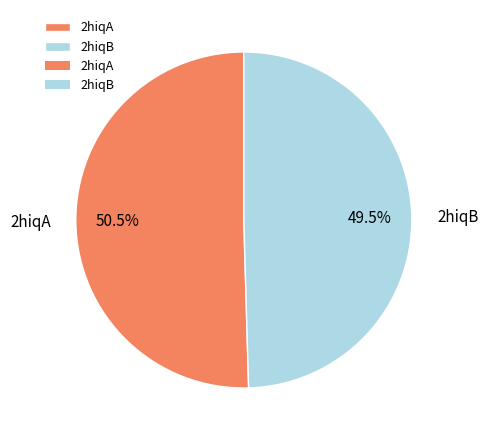

What is the smallest slice in the pie chart?

2hiqB